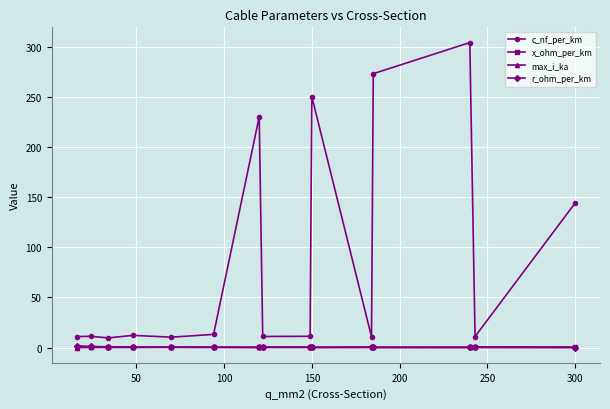

What is the maximum value for c_nf_per_km?

304.0